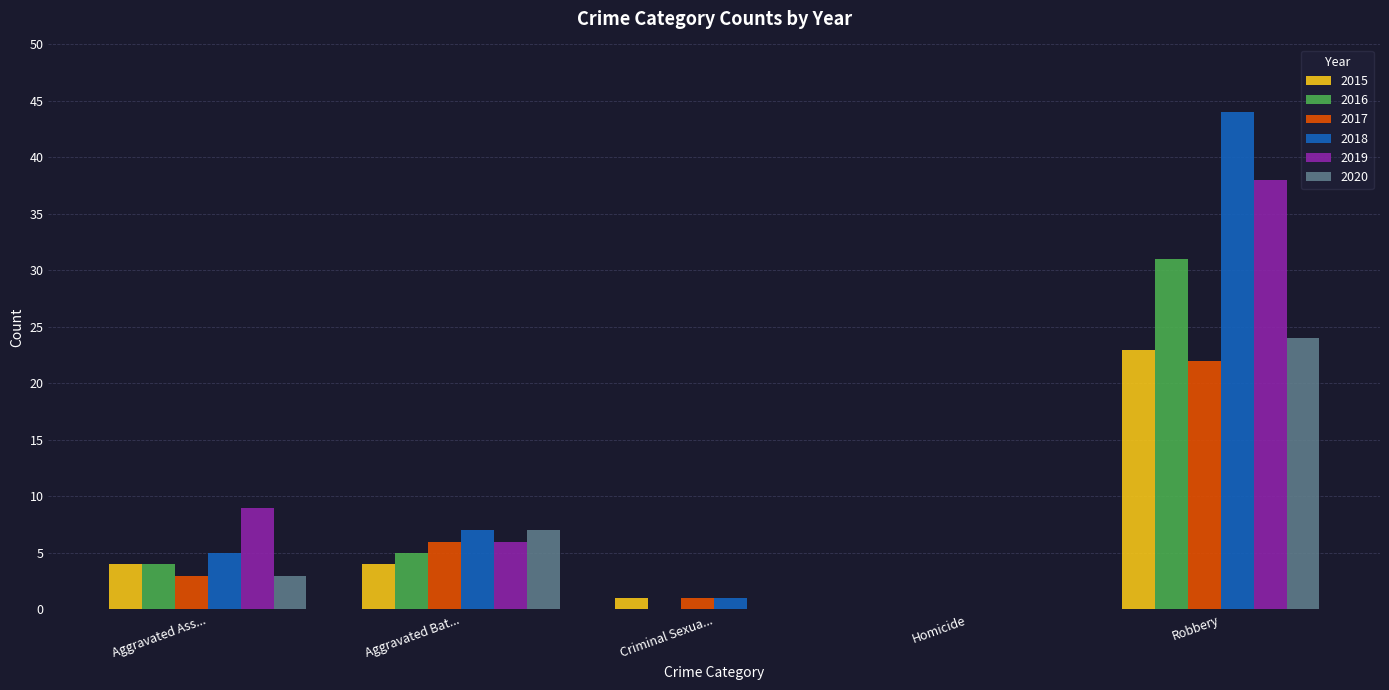

What is the sum of all 2019 values?

53